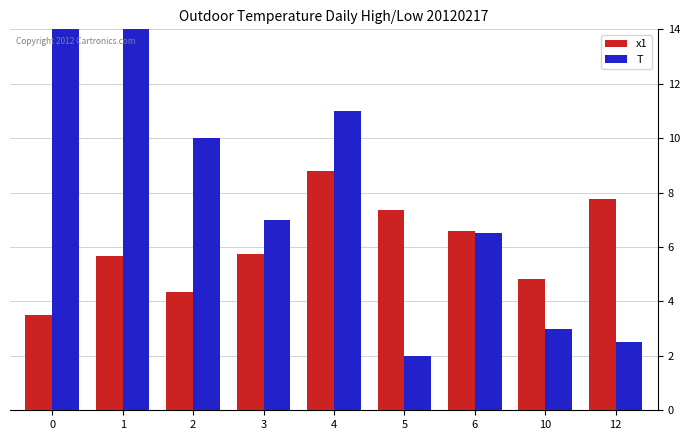

The value of x1 at 12 is 7.8. True or false?

True